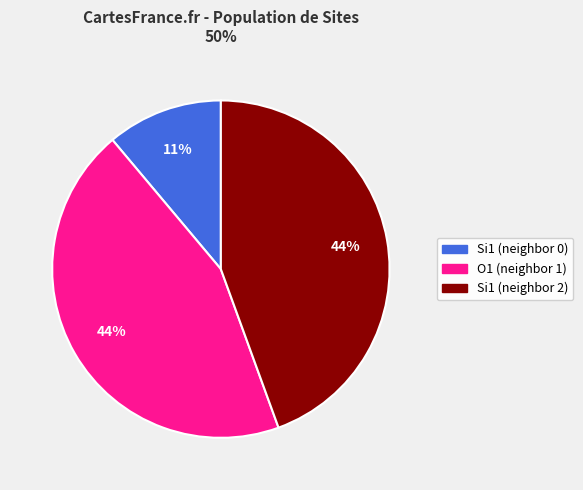

To the nearest percent, what is the difference between the largest and smallest slice percentages?

33%